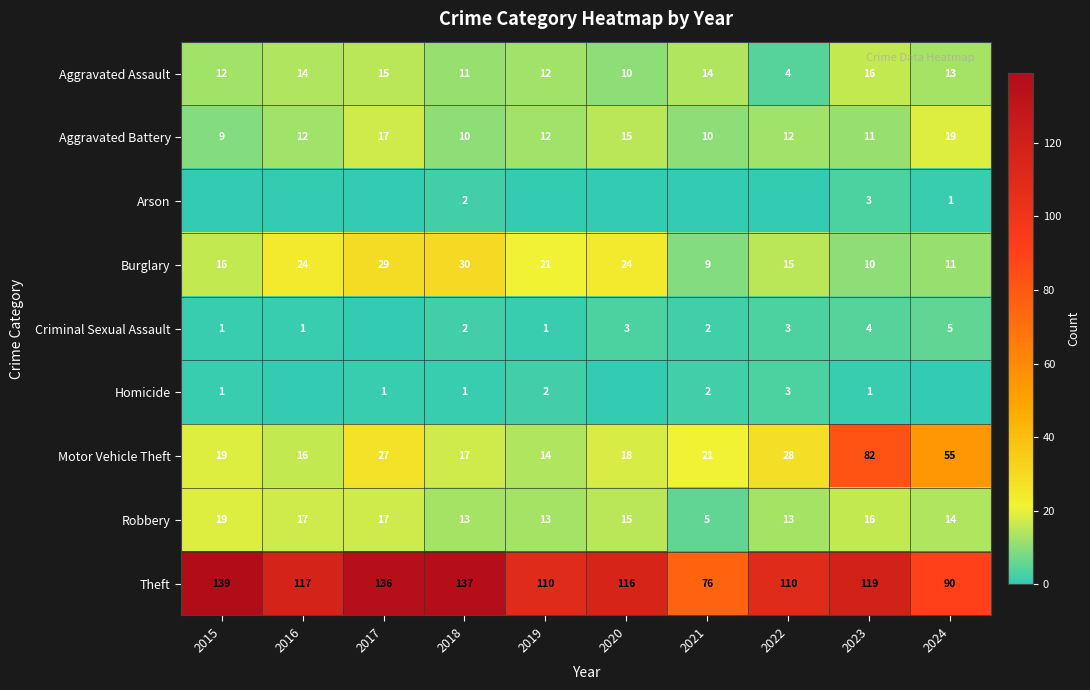

What is the difference between the maximum and minimum values in the Robbery series?

14